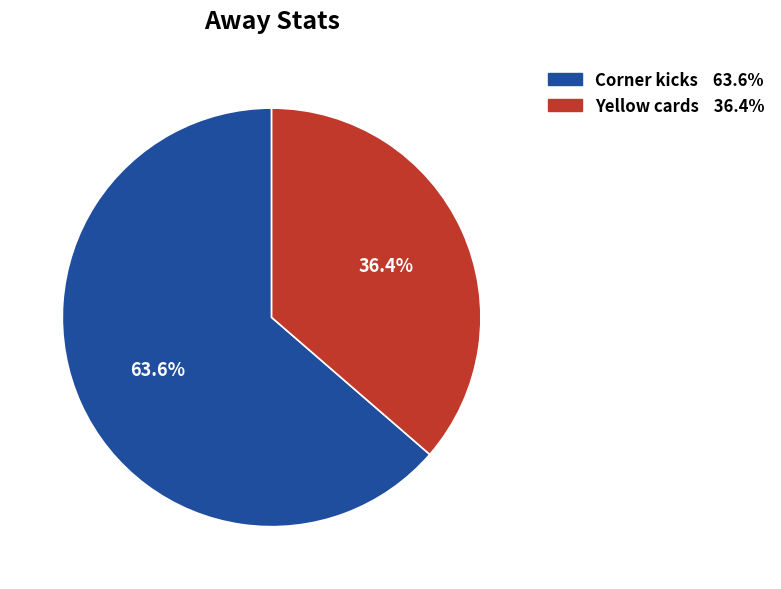

Combined, do Yellow cards and Corner kicks account for over 50%?

Yes